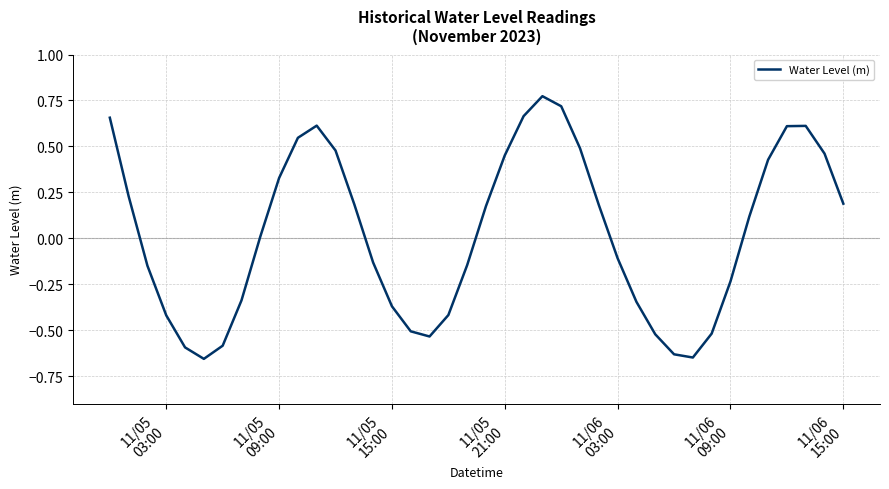

What is the difference between the maximum and minimum values?

1.4